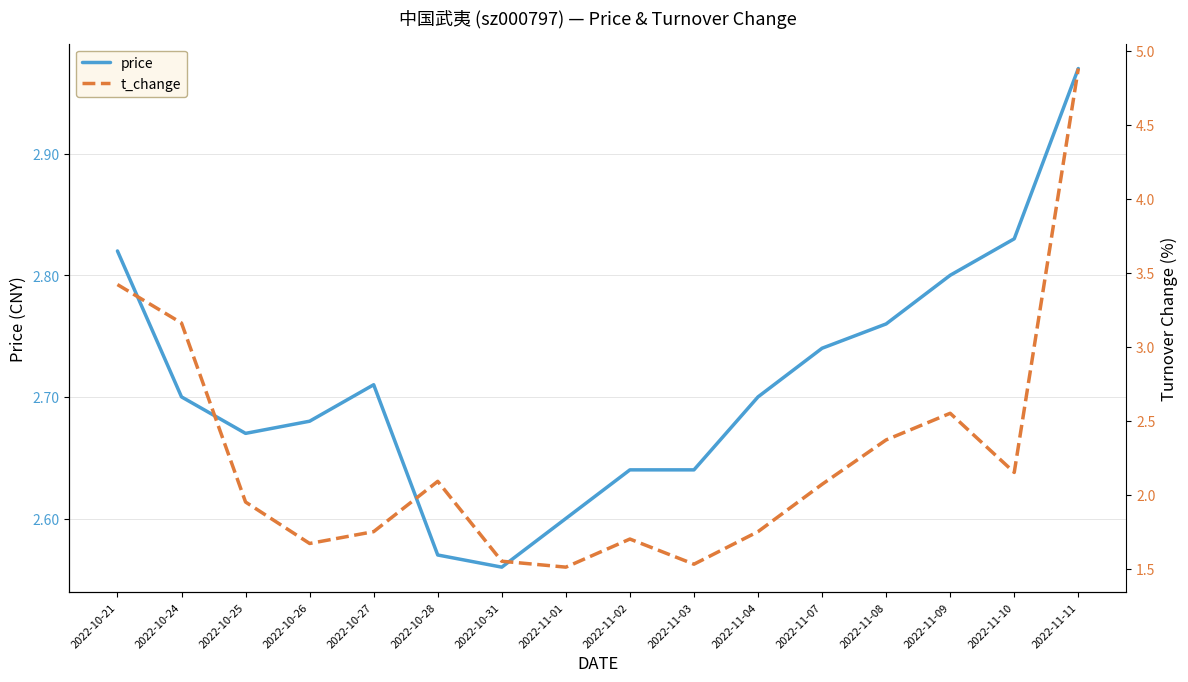

The t_change series shows 2.7 at 2022-10-25. True or false?

False